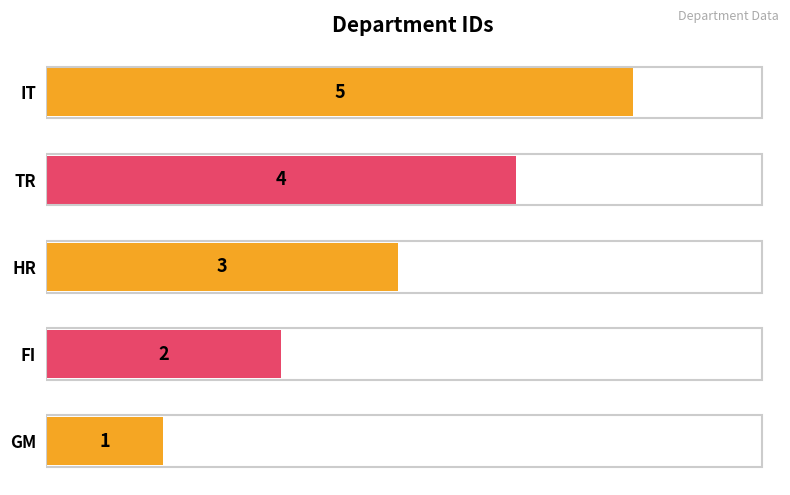

List the labels in order of value, largest first.

IT, TR, HR, FI, GM